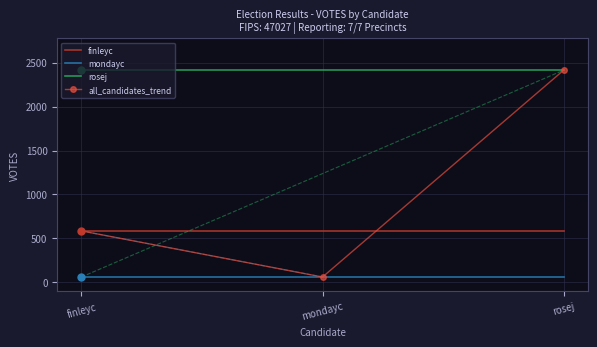

What is the spread (max minus min) of values at mondayc?

2355